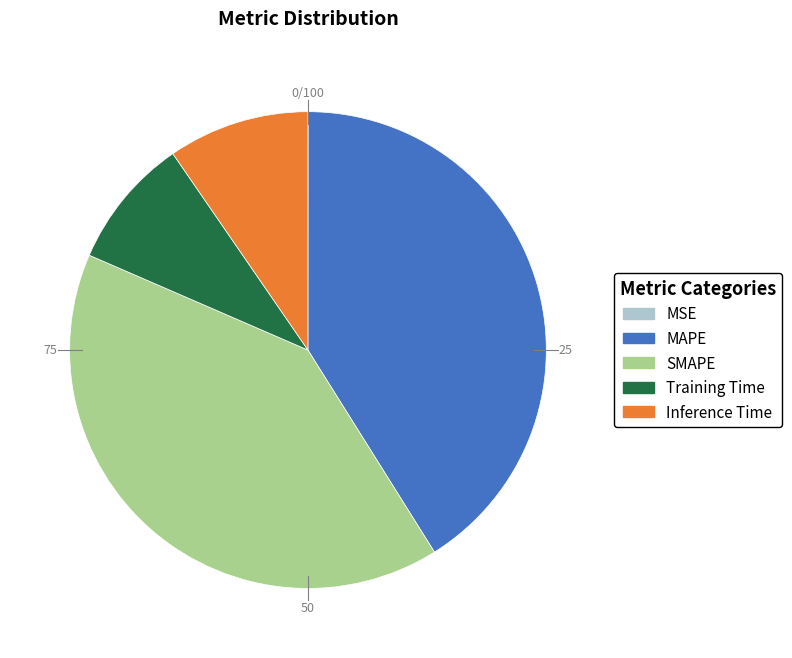

Which slice is the largest?

MAPE